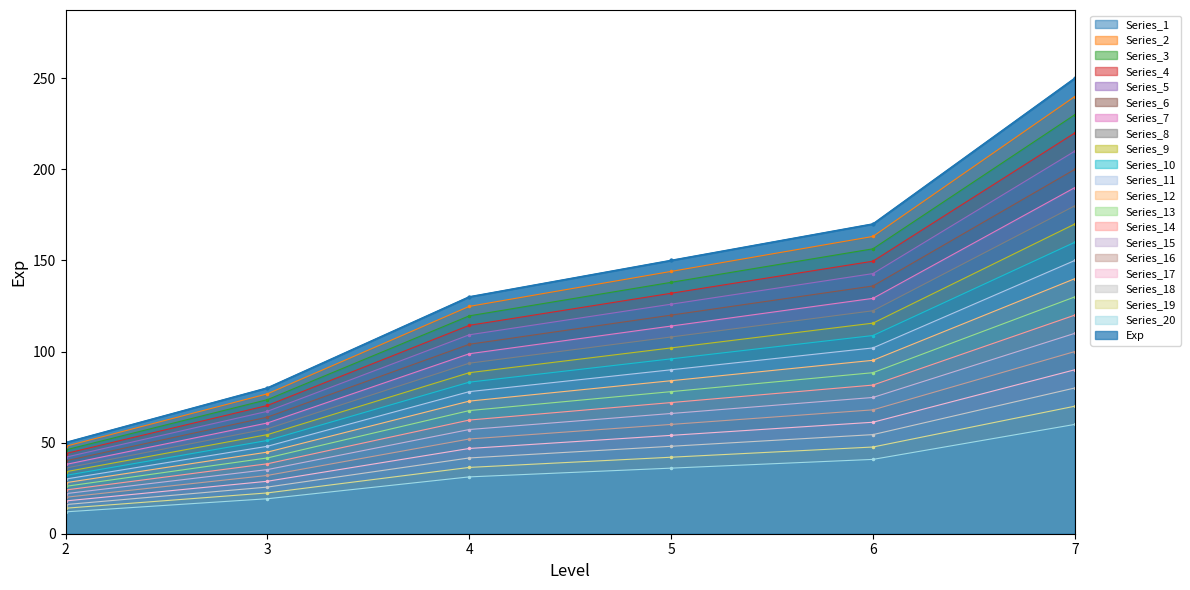

Rank the categories by value from highest to lowest.

7, 6, 5, 4, 3, 2